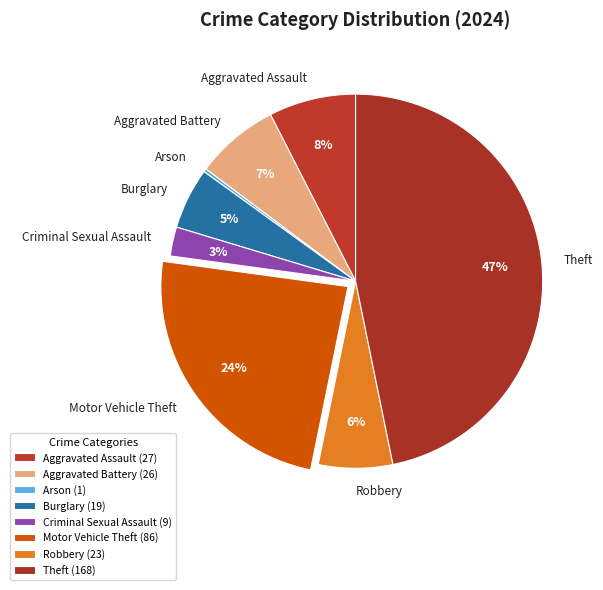

Which has a higher value, Robbery or Aggravated Assault?

Aggravated Assault